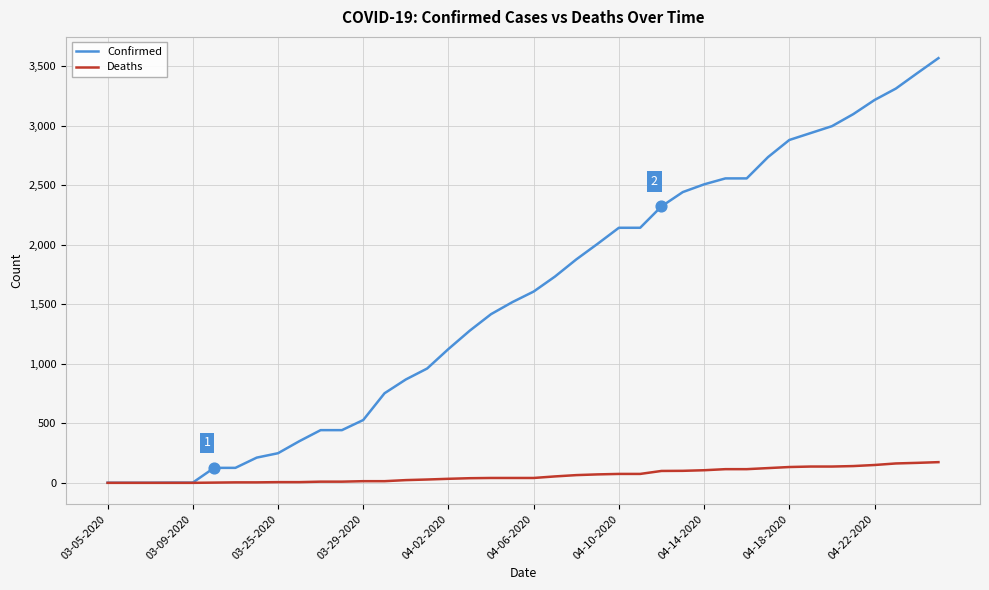

Which series has the largest total across all categories?

Confirmed